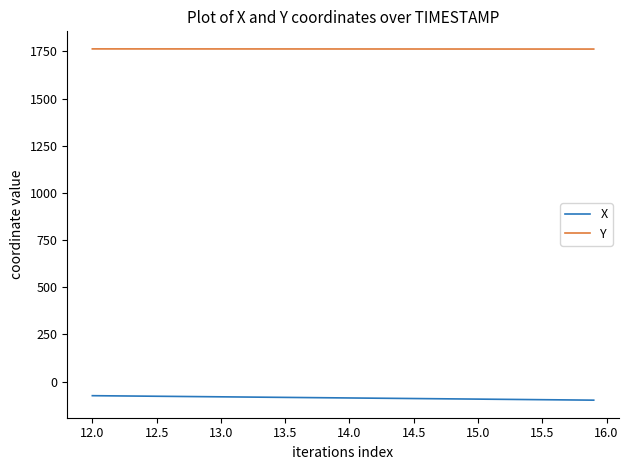

What is the average value of the Y series?

1763.3